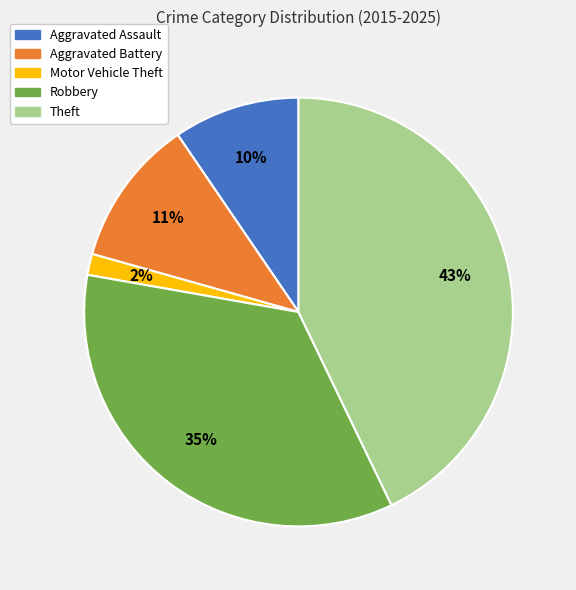

True or false: Aggravated Battery accounts for 11% of the total.

True